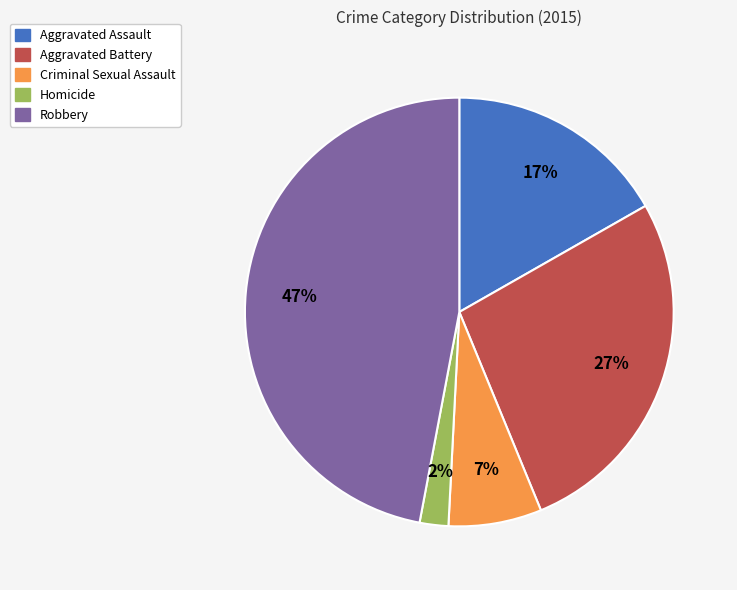

What is the largest slice in the pie chart?

Robbery